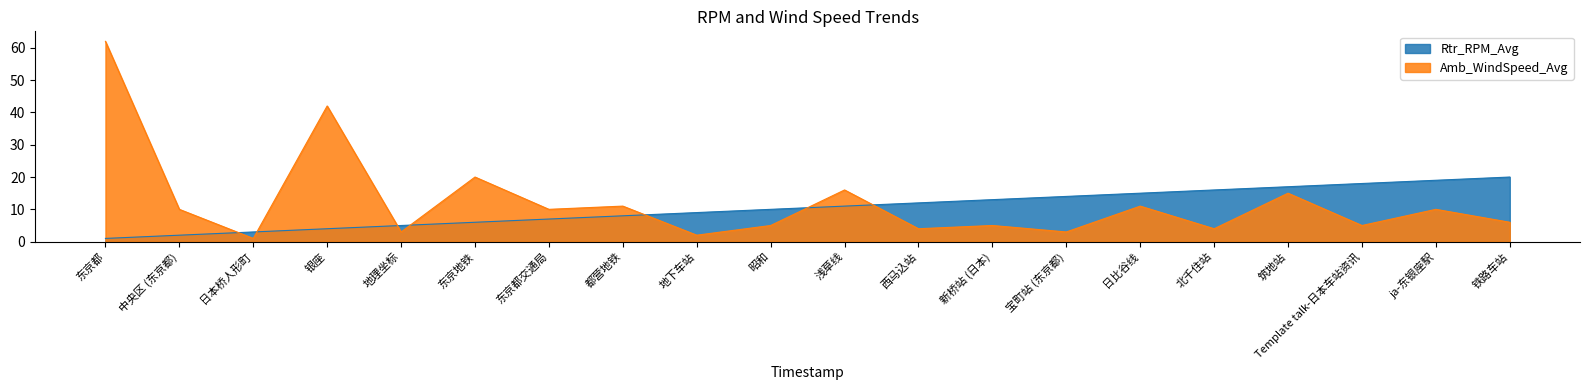

The value of row_index at 铁路车站 is 20. True or false?

True